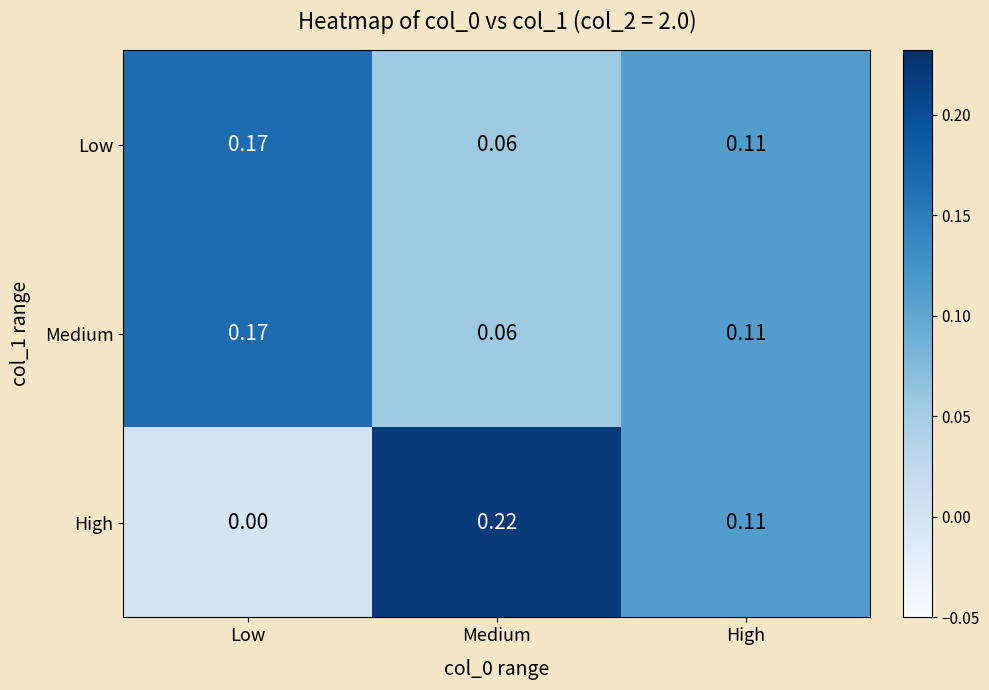

Is the value of Medium at High greater than the value of High at Low?

Yes